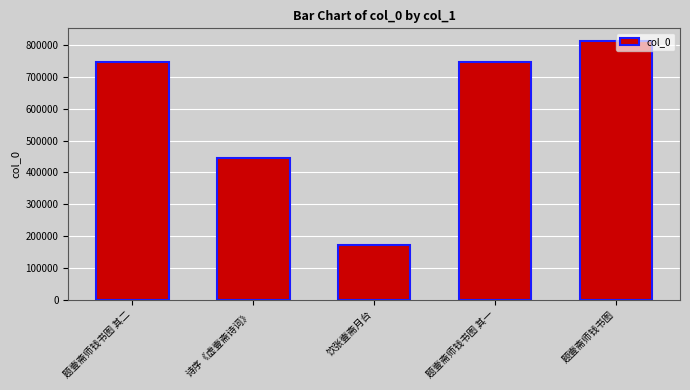

Does the chart contain any negative values?

No